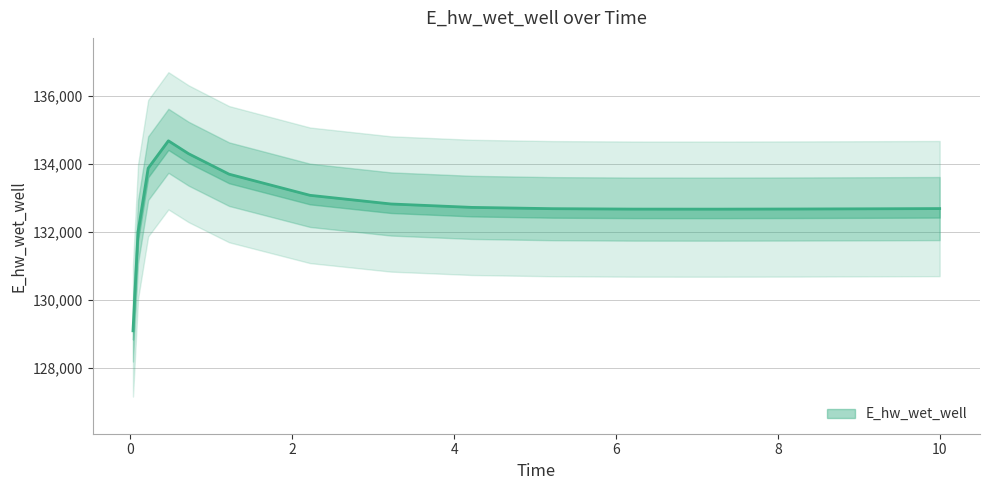

True or false: there are more than 0 points higher than both neighbors.

True